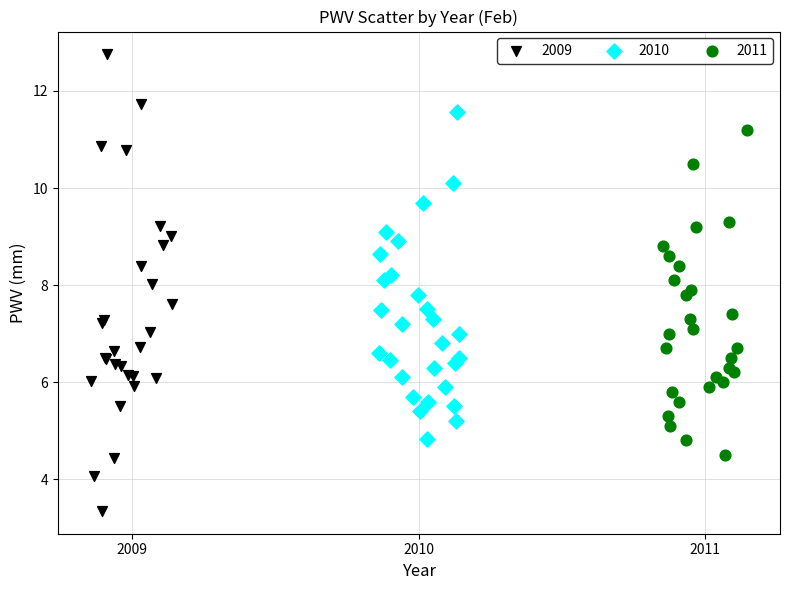

Which series contains the highest Y value?

2009